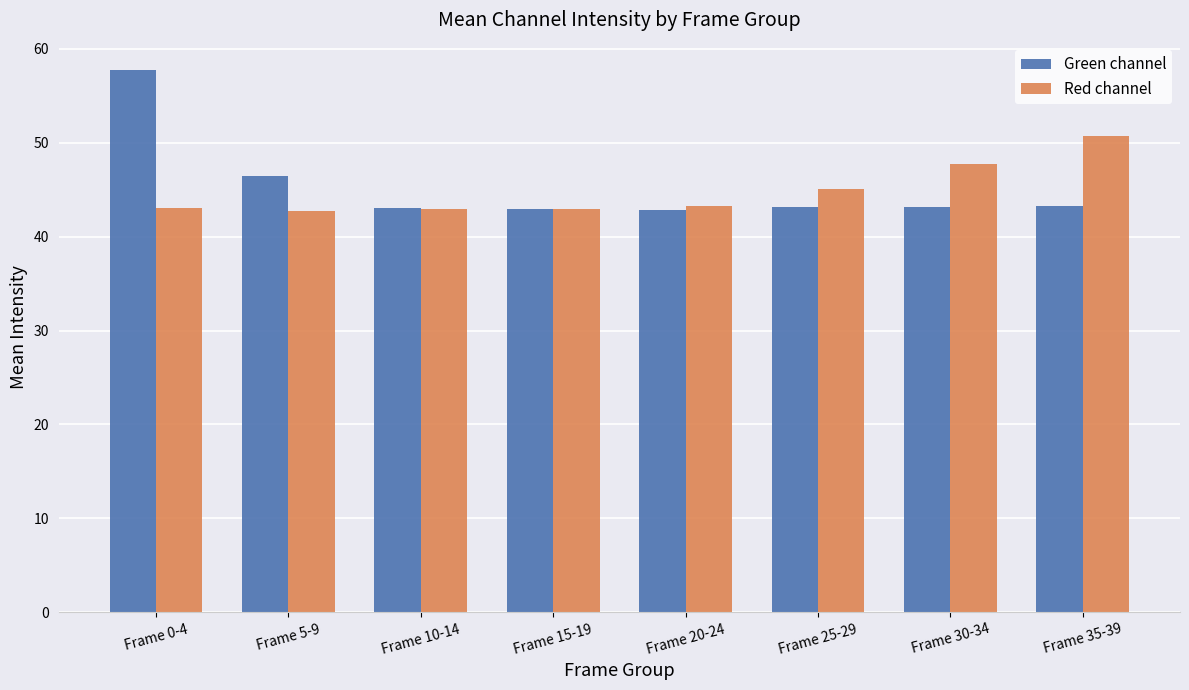

Which category has the highest value across all series?

Frame 0-4